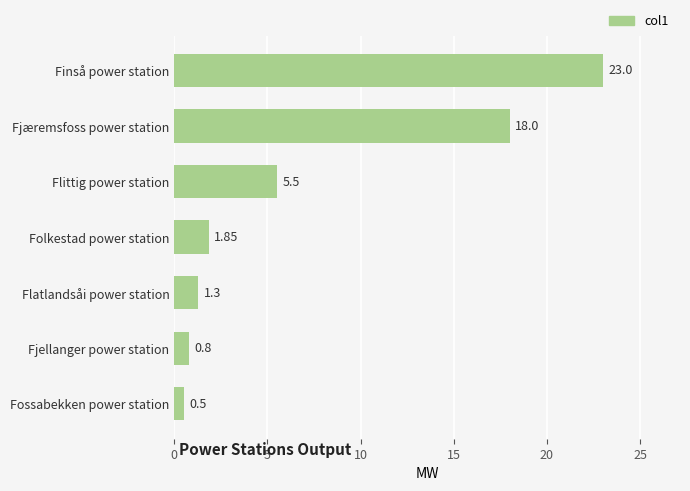

Are the bars grouped side by side (vs. stacked)?

No